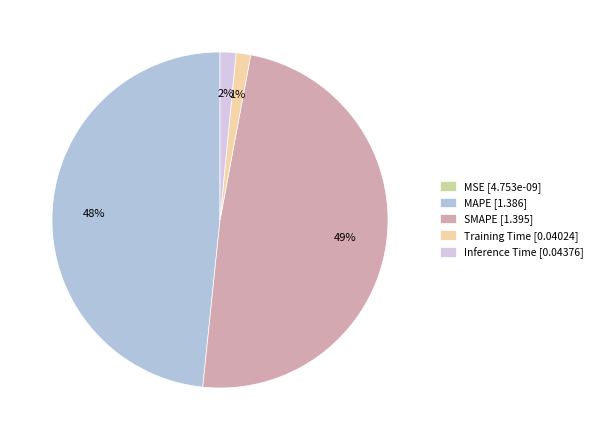

Is it true that SMAPE [1.395] is 56% of the pie?

False